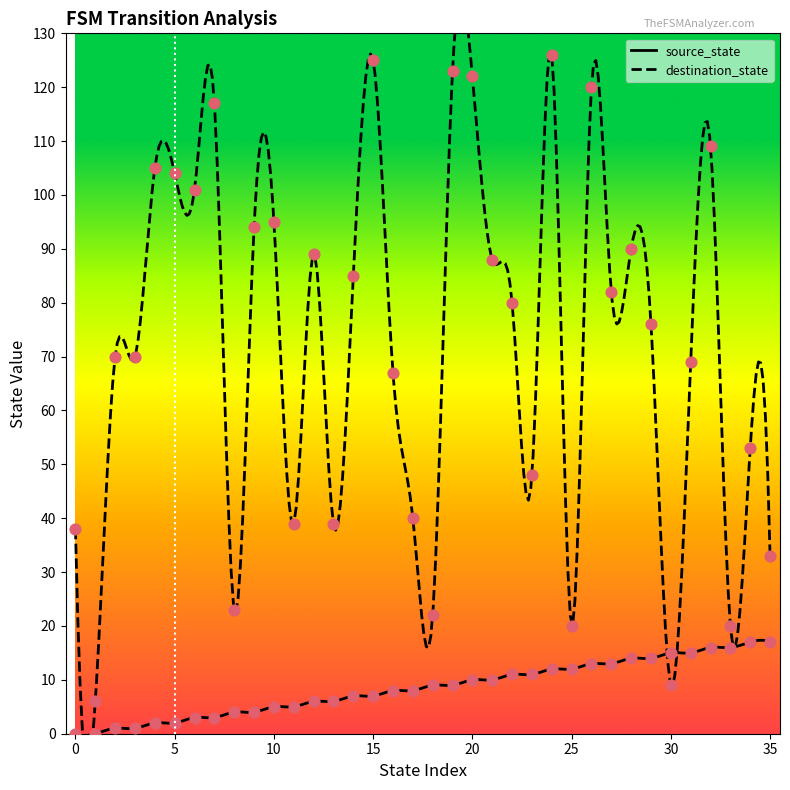

What is the total value across all series at 12?

95